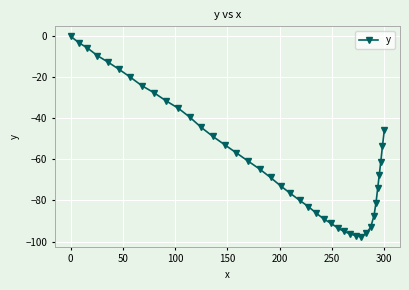

What is the difference between the maximum and second lowest values?

97.2